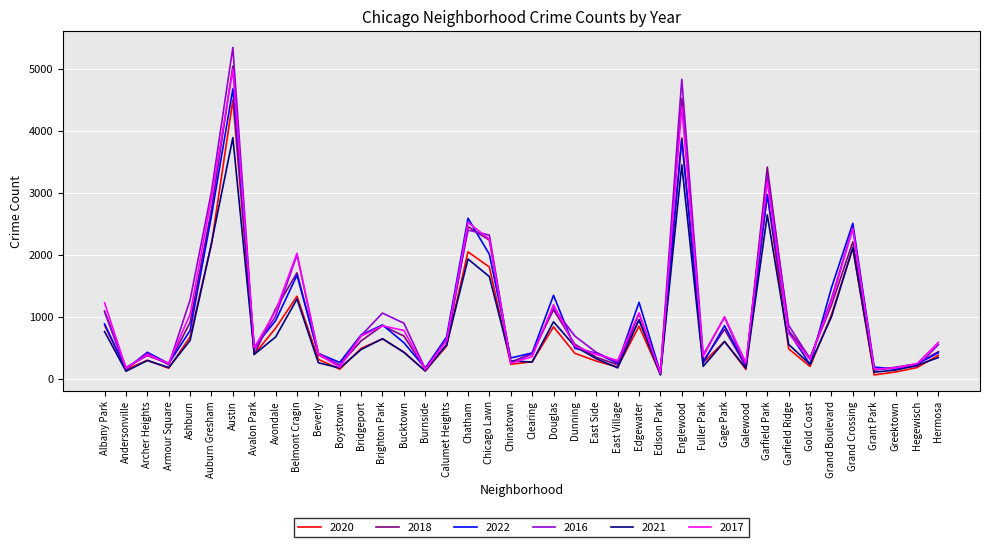

What is the maximum value shown in the chart?

5342